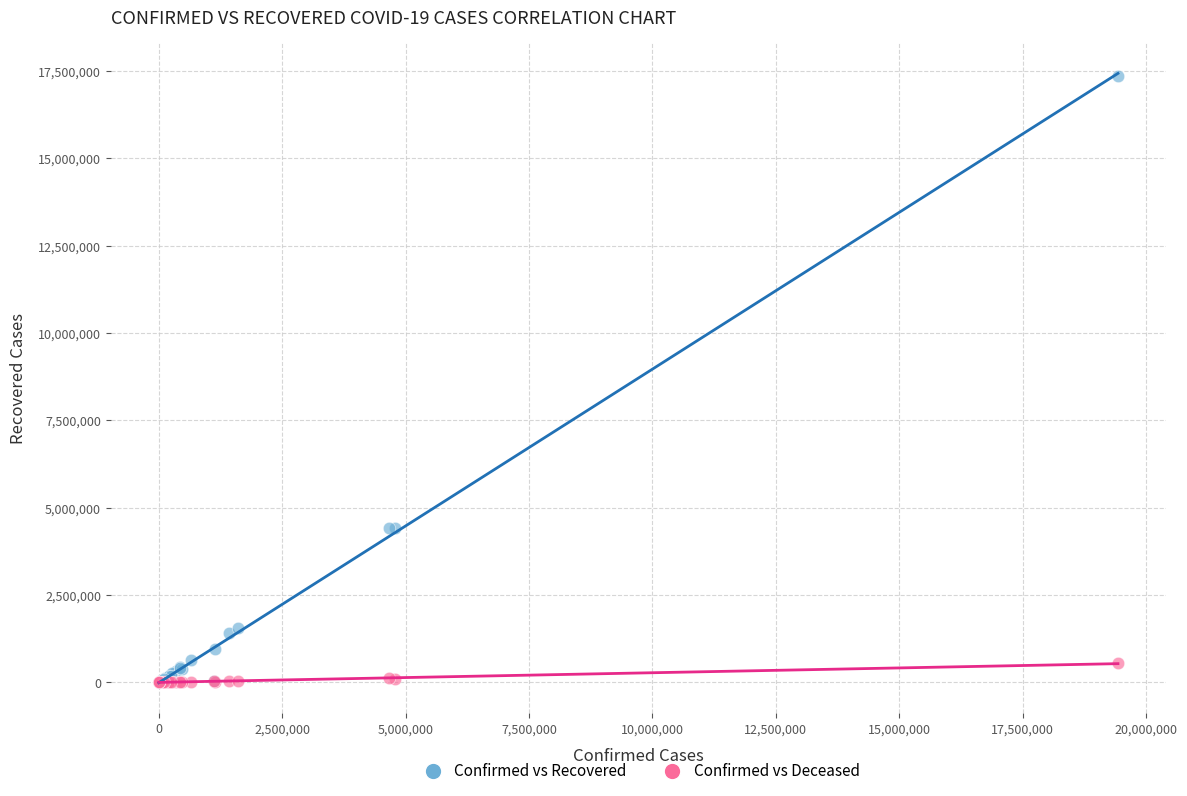

What are all the series names shown in the legend?

Confirmed vs Recovered, Confirmed vs Deceased